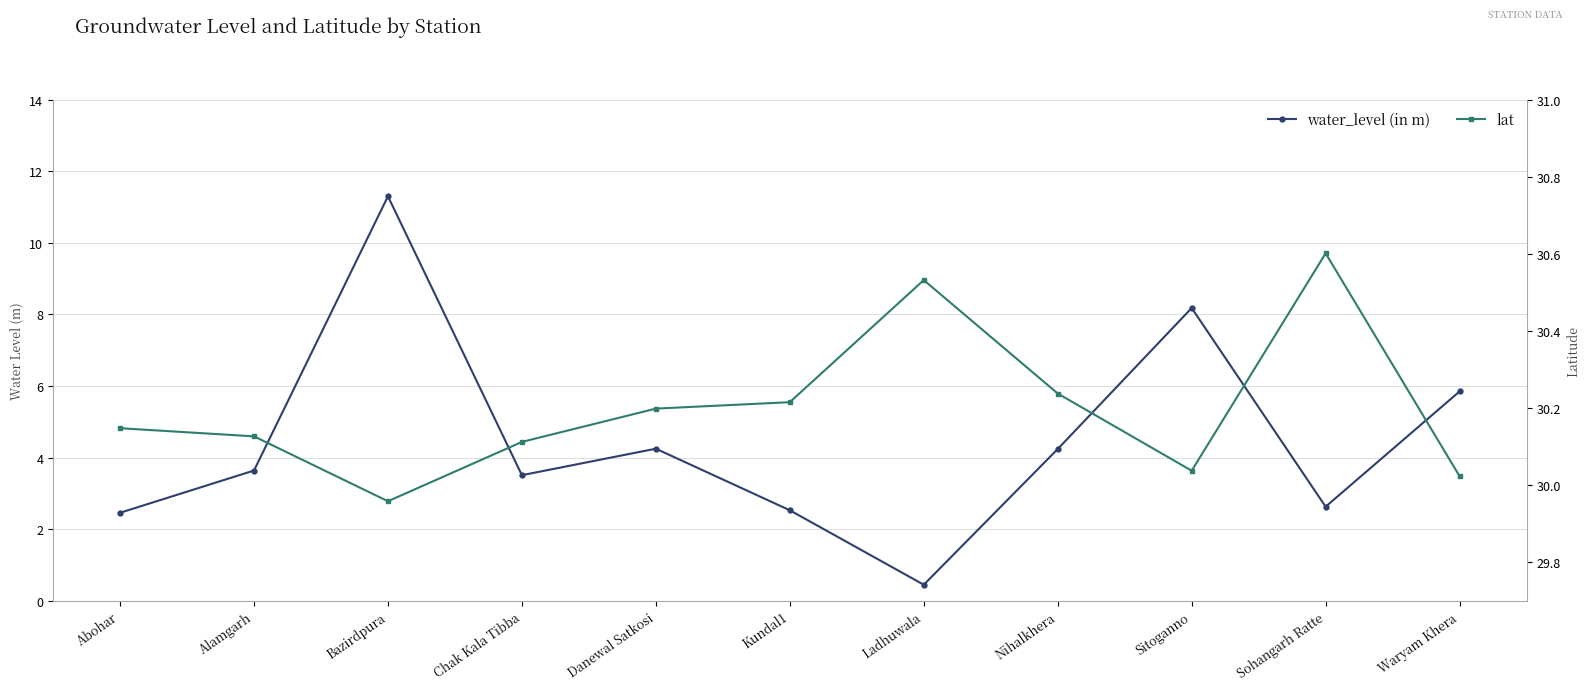

True or false: lat has more than 1 points higher than both neighbors.

True